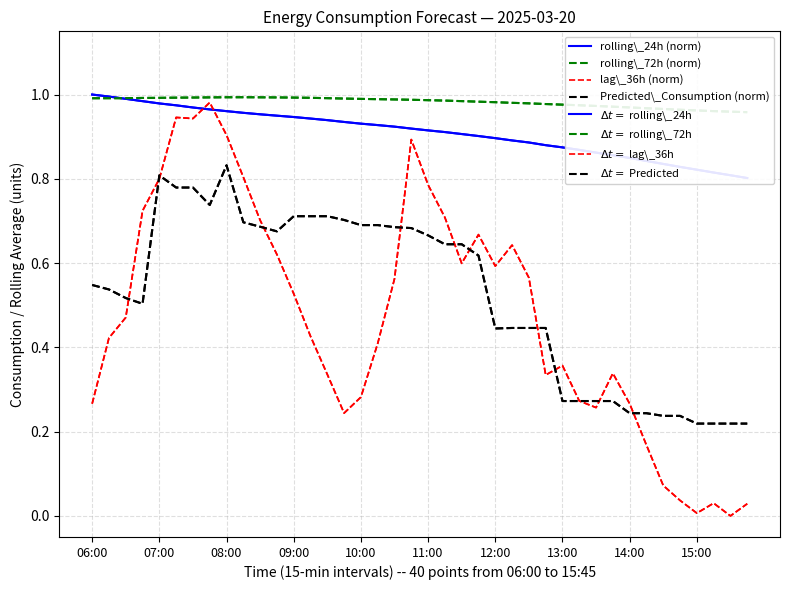

Reading left to right, list all the values displayed in this chart.

rolling_24h: 1.0	1.0	1.0	1.0	1.0	1.0	1.0	1.0	1.0	1.0	1.0	0.9	0.9	0.9	0.9	0.9	0.9	0.9	0.9	0.9	0.9	0.9	0.9	0.9	0.9	0.9	0.9	0.9	0.9	0.9	0.9	0.9	0.8	0.8	0.8	0.8	0.8	0.8	0.8	0.8
rolling_72h: 1.0	1.0	1.0	1.0	1.0	1.0	1.0	1.0	1.0	1.0	1.0	1.0	1.0	1.0	1.0	1.0	1.0	1.0	1.0	1.0	1.0	1.0	1.0	1.0	1.0	1.0	1.0	1.0	1.0	1.0	1.0	1.0	1.0	1.0	1.0	1.0	1.0	1.0	1.0	1.0
lag_36h: 0.3	0.4	0.5	0.7	0.8	0.9	0.9	1.0	0.9	0.8	0.7	0.6	0.5	0.4	0.3	0.2	0.3	0.4	0.6	0.9	0.8	0.7	0.6	0.7	0.6	0.6	0.6	0.3	0.4	0.3	0.3	0.3	0.3	0.2	0.1	0.0	0.0	0.0	0.0	0.0
Predicted_Consumption: 0.5	0.5	0.5	0.5	0.8	0.8	0.8	0.7	0.8	0.7	0.7	0.7	0.7	0.7	0.7	0.7	0.7	0.7	0.7	0.7	0.7	0.6	0.6	0.6	0.4	0.4	0.4	0.4	0.3	0.3	0.3	0.3	0.2	0.2	0.2	0.2	0.2	0.2	0.2	0.2